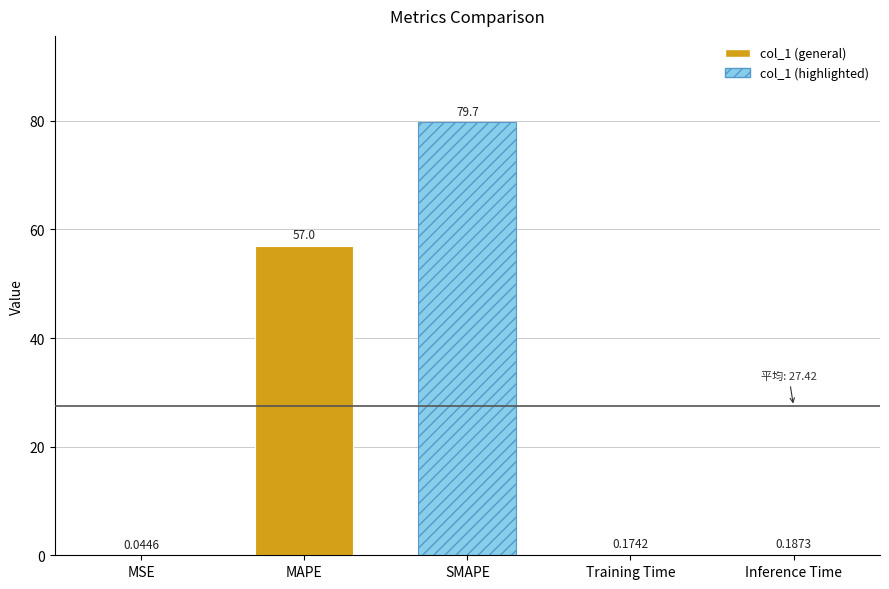

Where is the data nearest to the value 39?

MAPE